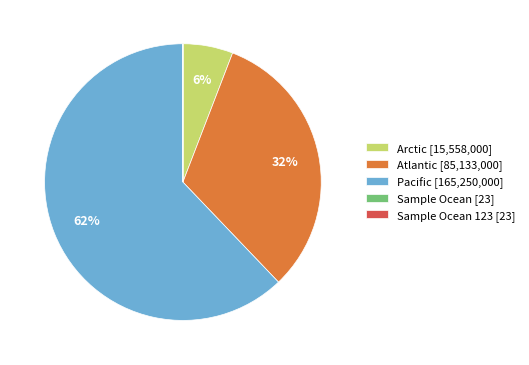

Is the sum of Pacific [165,250,000] and Arctic [15,558,000] greater than half?

Yes